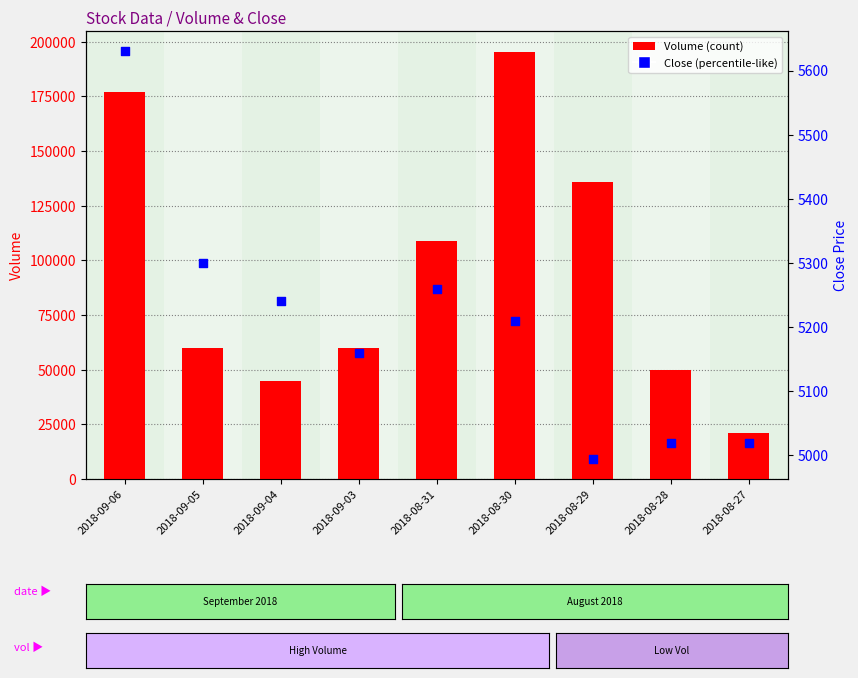

Is the value of Close at 2018-09-05 greater than the value of Volume at 2018-08-28?

No